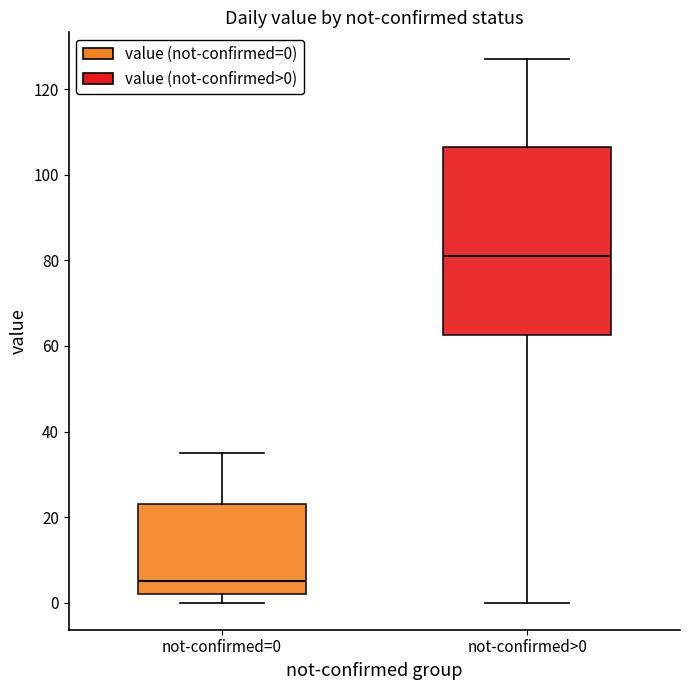

Reading left to right, read every box against the y-axis: the position of its median line, the range the box covers, and the ends of its whiskers. The values are not printed on the chart, so give them approximately, as read against the axis.

not-confirmed=0: median 6, box 2 to 24, whiskers 0 to 36
not-confirmed>0: median 82, box 62 to 106, whiskers 0 to 128